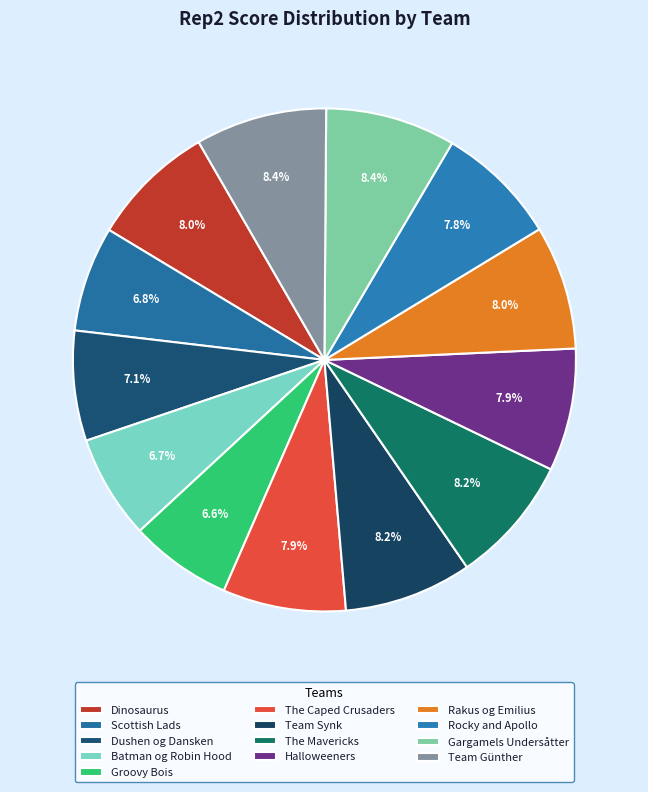

How much of the chart is everything except Gargamels Undersåtter?

91.6%